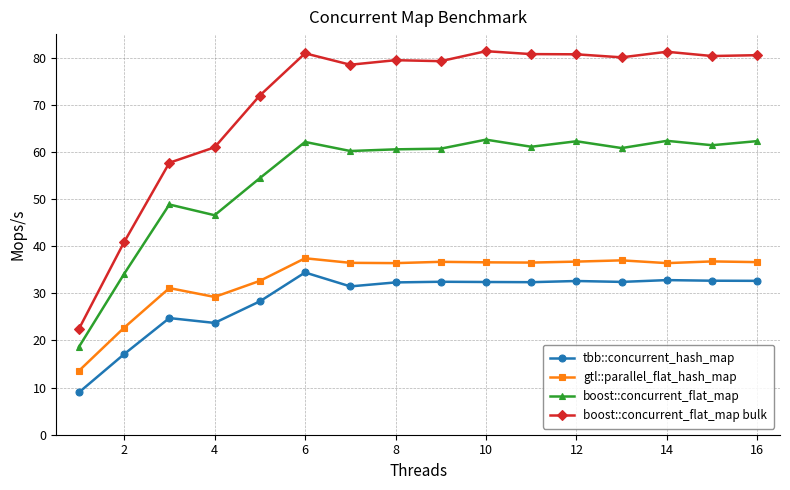

Which series has the widest spread of values?

boost::concurrent_flat_map bulk